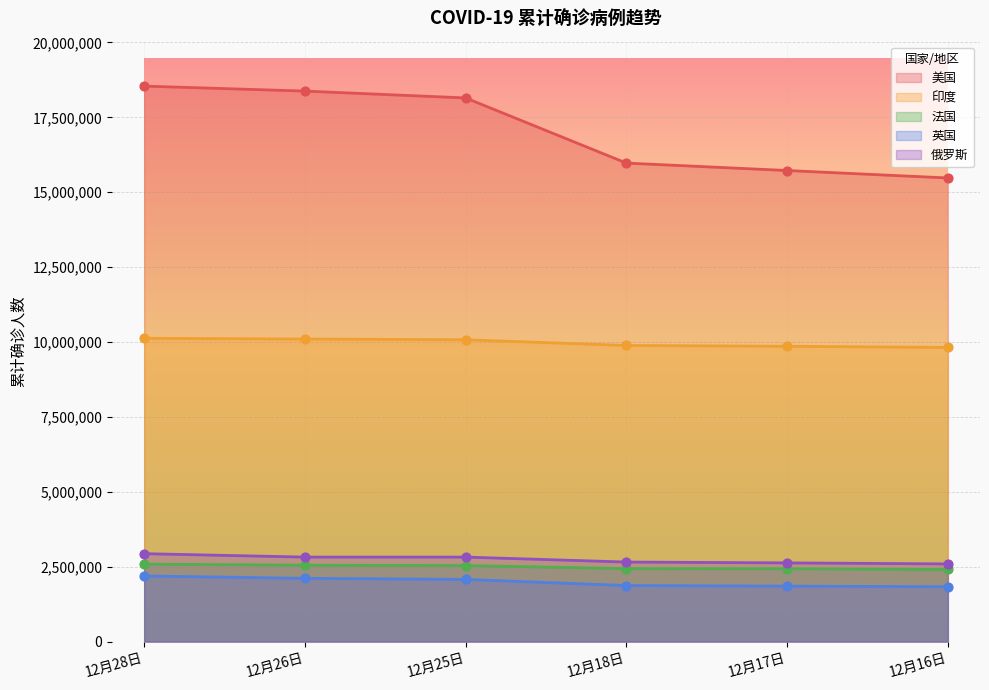

At which category is the sum across all series the highest?

12月28日